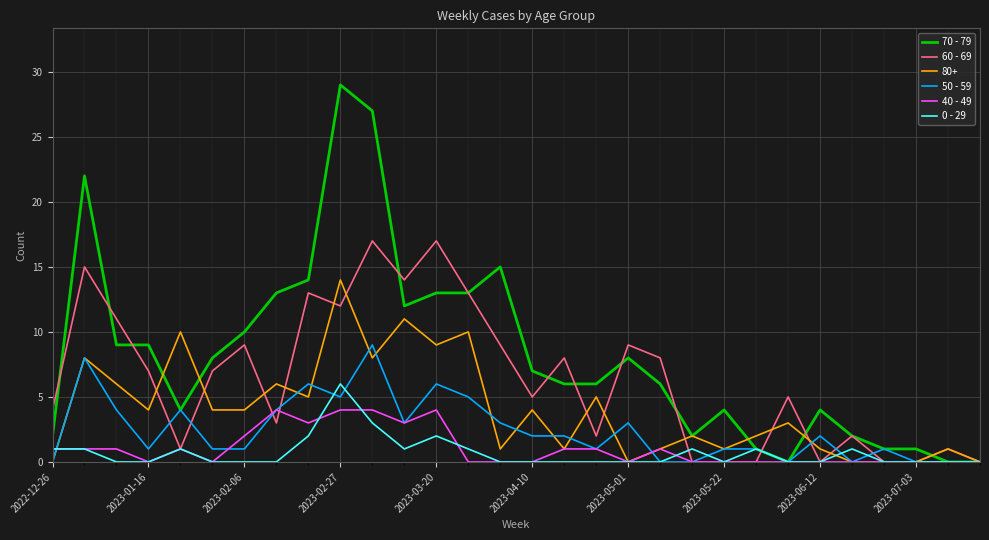

Which series has the largest total across all categories?

70 - 79